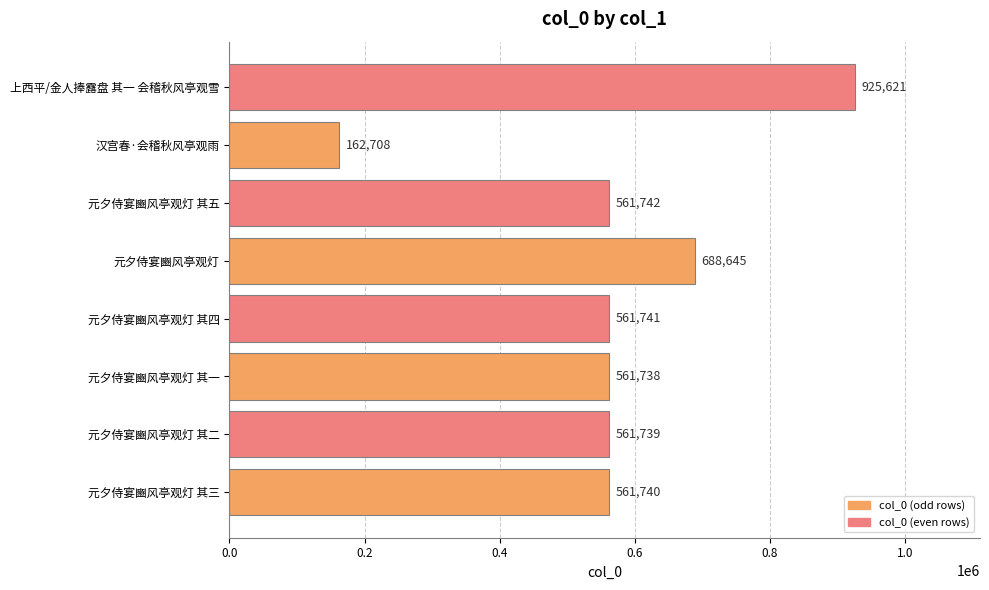

Reading top to bottom, what are all the values shown in this chart?

925621	162708	561742	688645	561741	561738	561739	561740